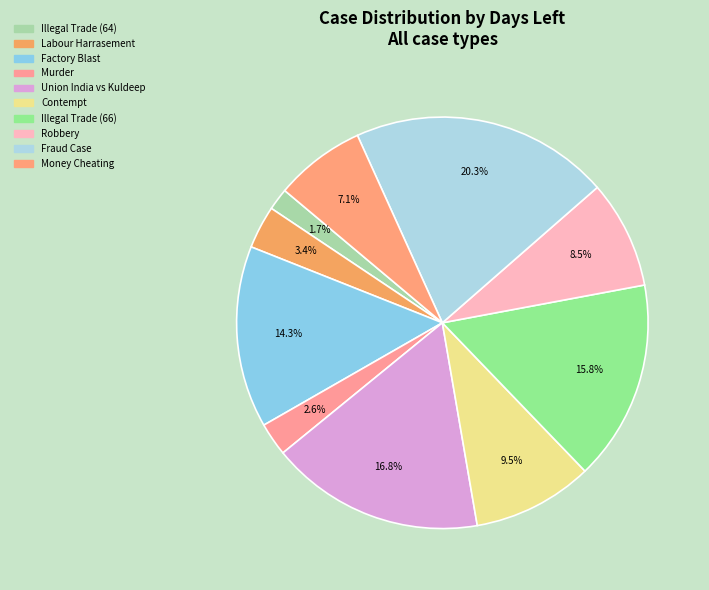

What is the smallest slice in the pie chart?

Illegal Trade (64)